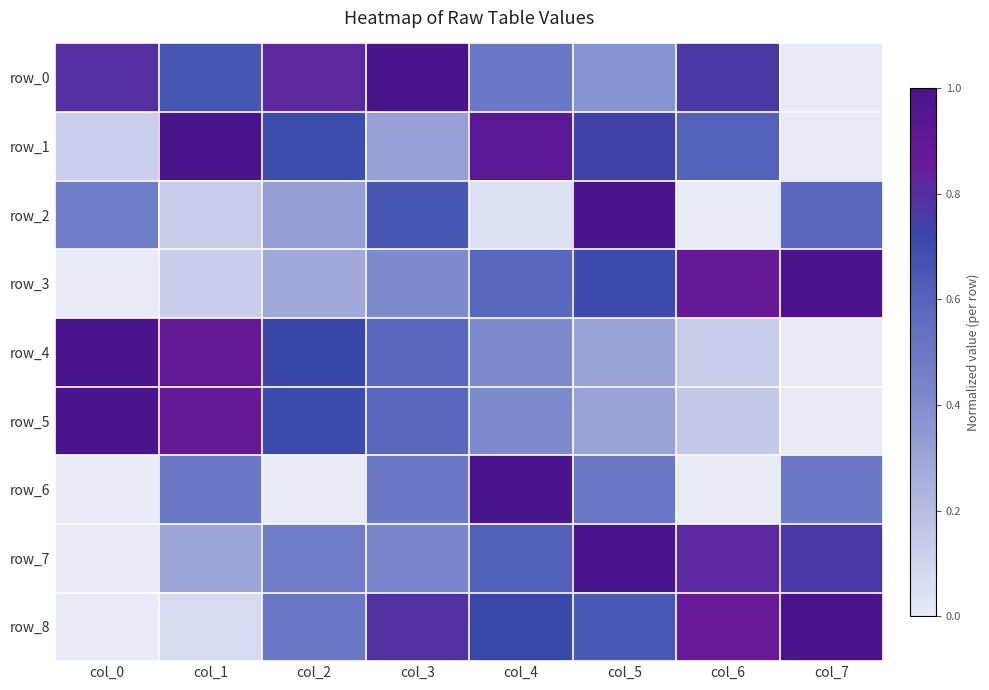

List the series in order of their peak value, lowest first.

row_0, row_1, row_2, row_3, row_4, row_5, row_6, row_7, row_8